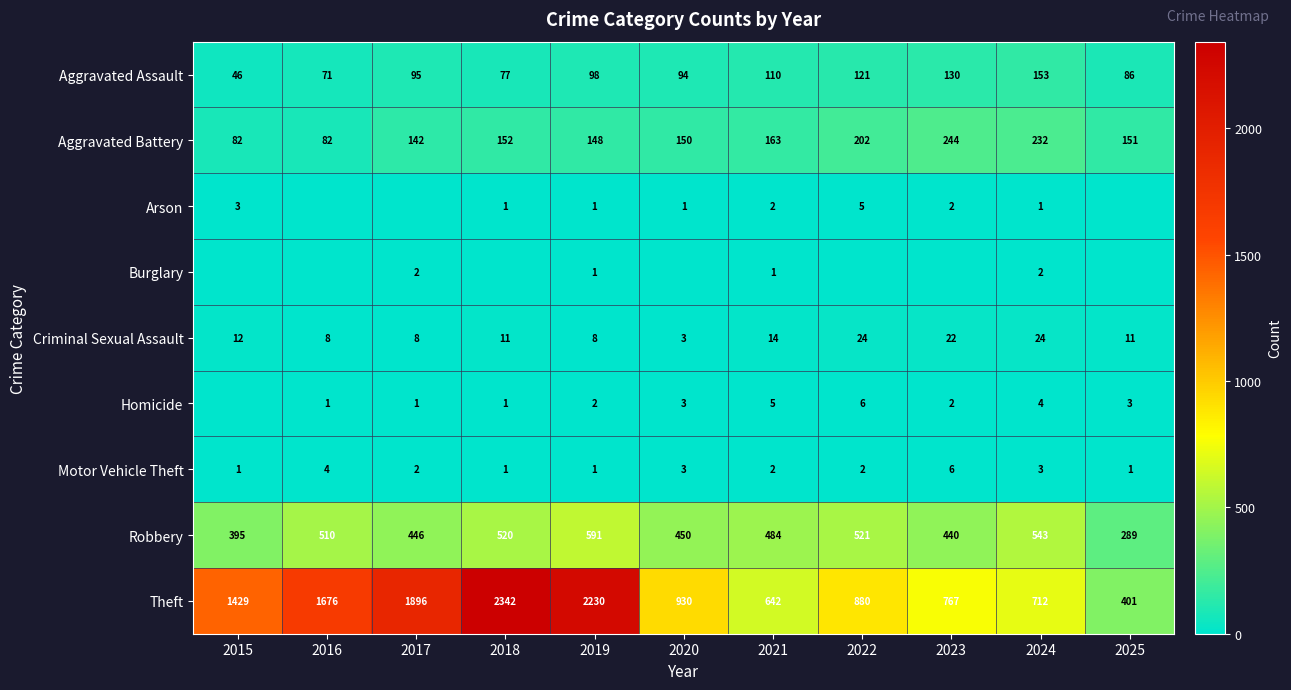

At which label does Robbery reach its peak?

2019